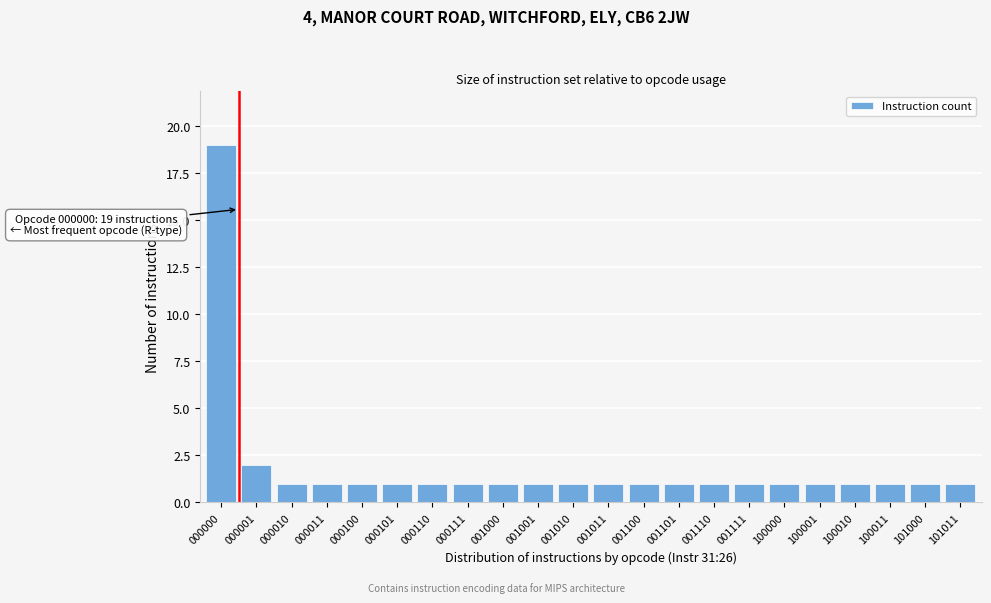

Reading left to right, extract all data points from this chart.

000000=19	000001=2	000010=1	000011=1	000100=1	000101=1	000110=1	000111=1	001000=1	001001=1	001010=1	001011=1	001100=1	001101=1	001110=1	001111=1	100000=1	100001=1	100010=1	100011=1	101000=1	101011=1